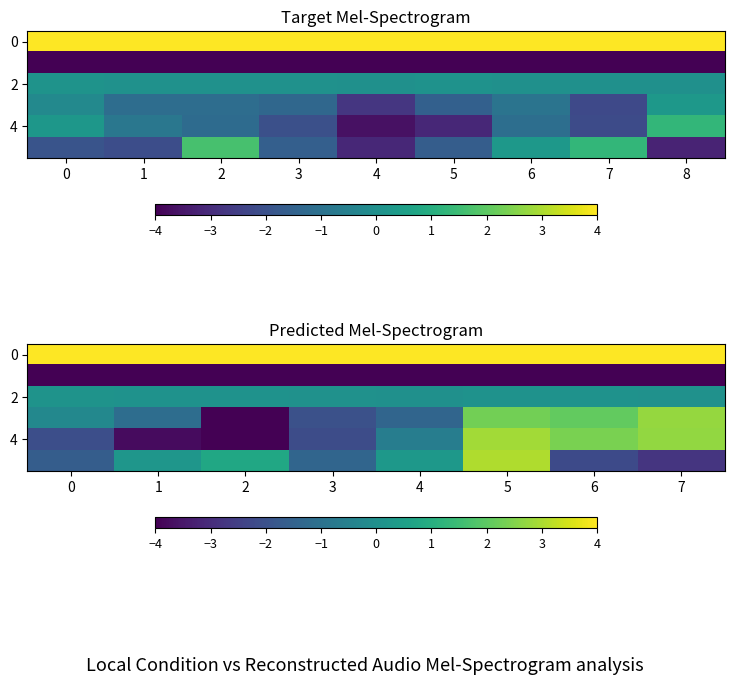

What is the total value across all series at 6?

12.6